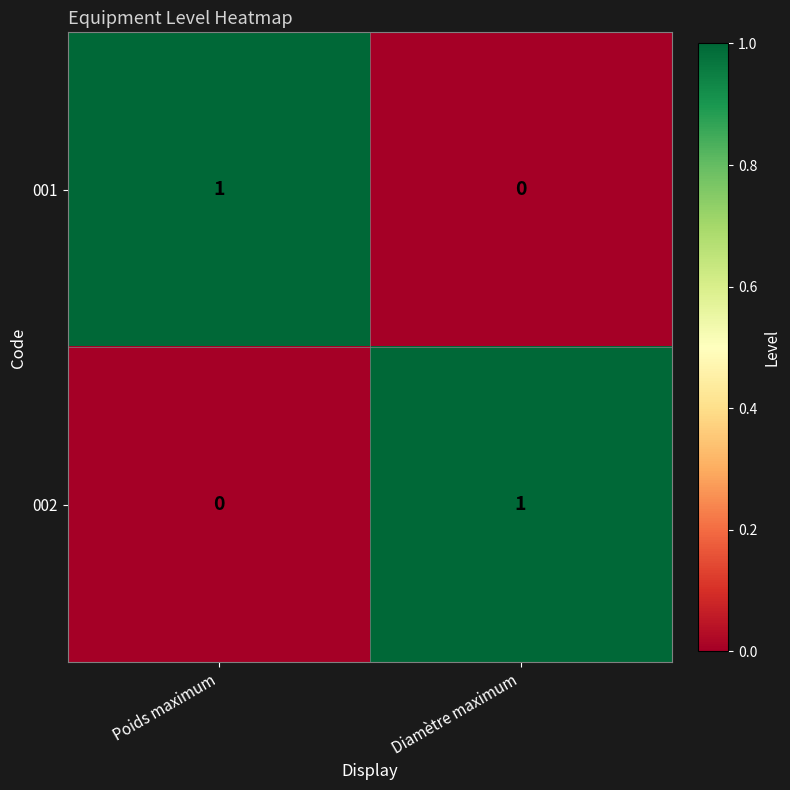

Reading left to right, extract all data points from this chart.

001: 1	0
002: 0	1